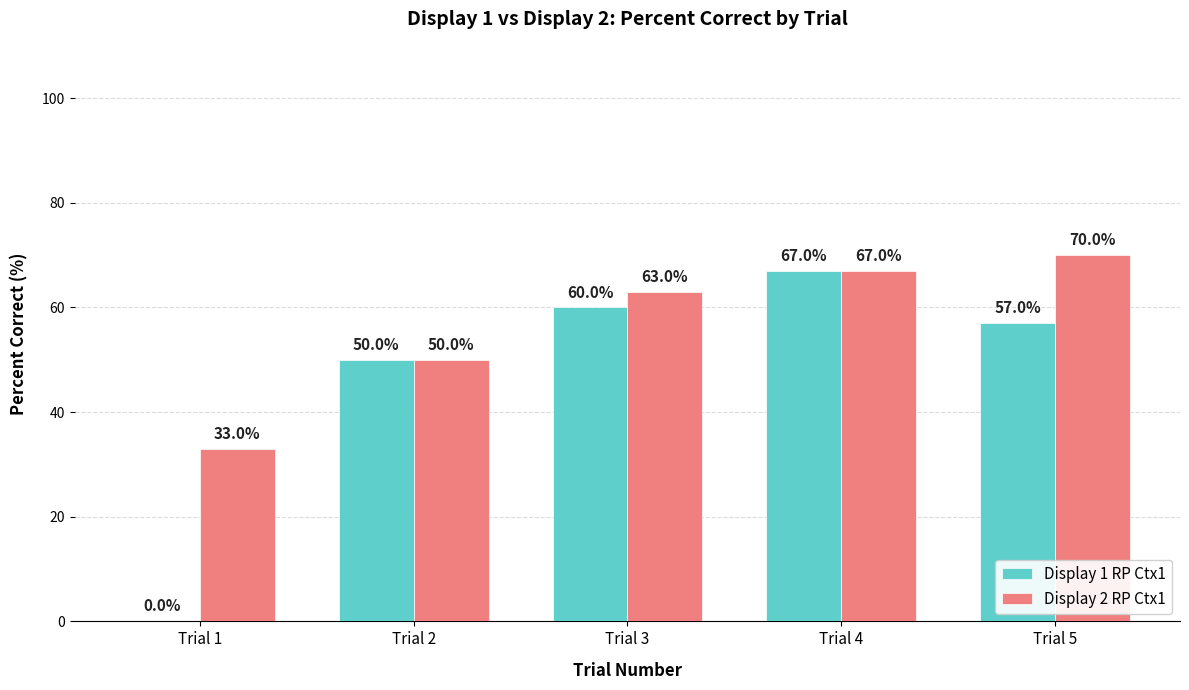

At which category is the sum across all series the highest?

Trial 4